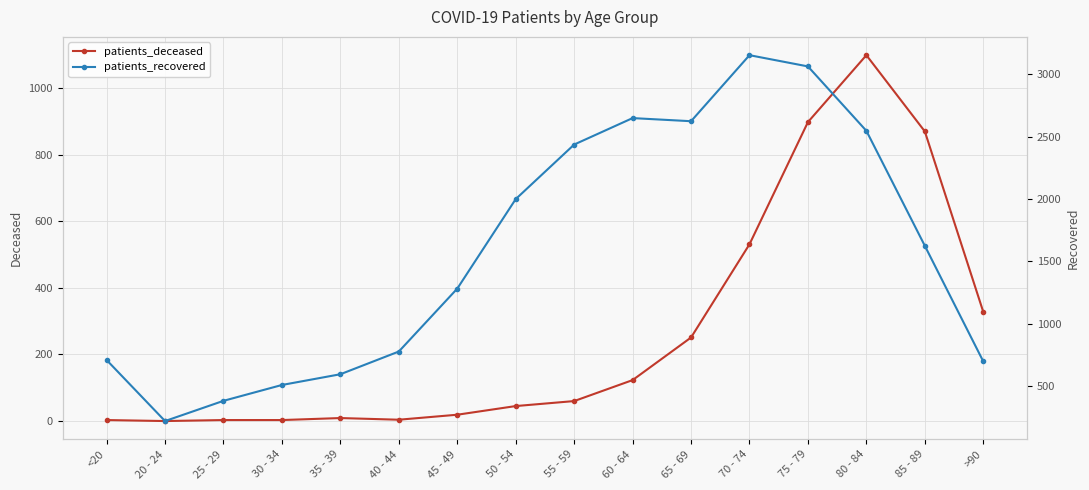

Does the chart display data point markers on the line(s)?

Yes